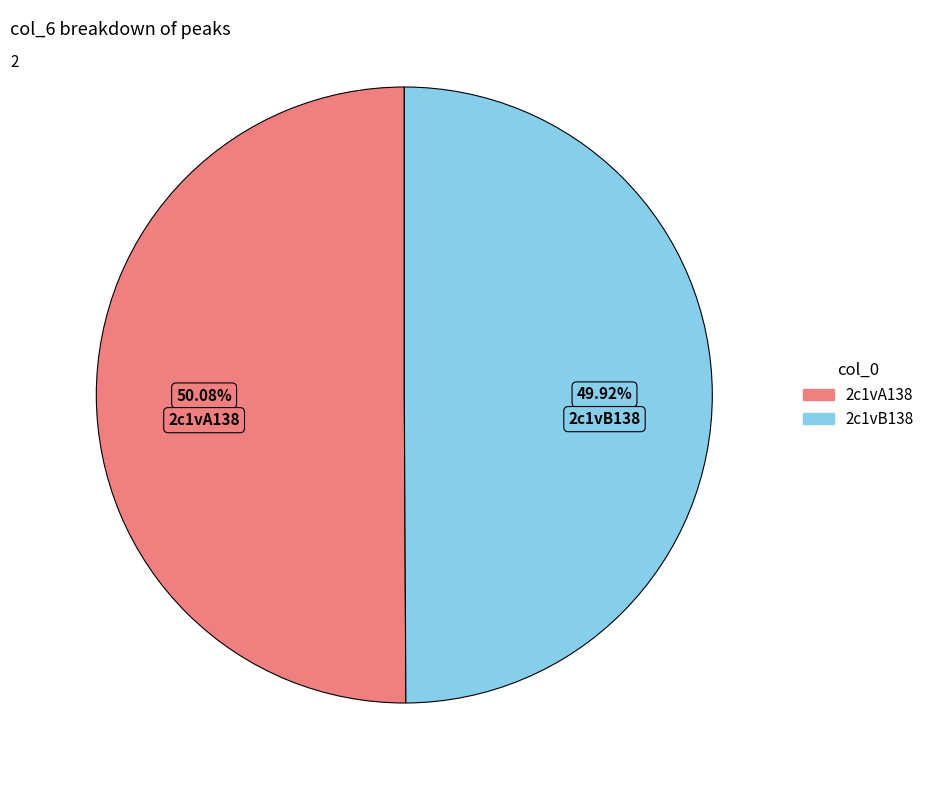

What is the ratio of the value at 2c1vA138 to the value at 2c1vB138?

1.0